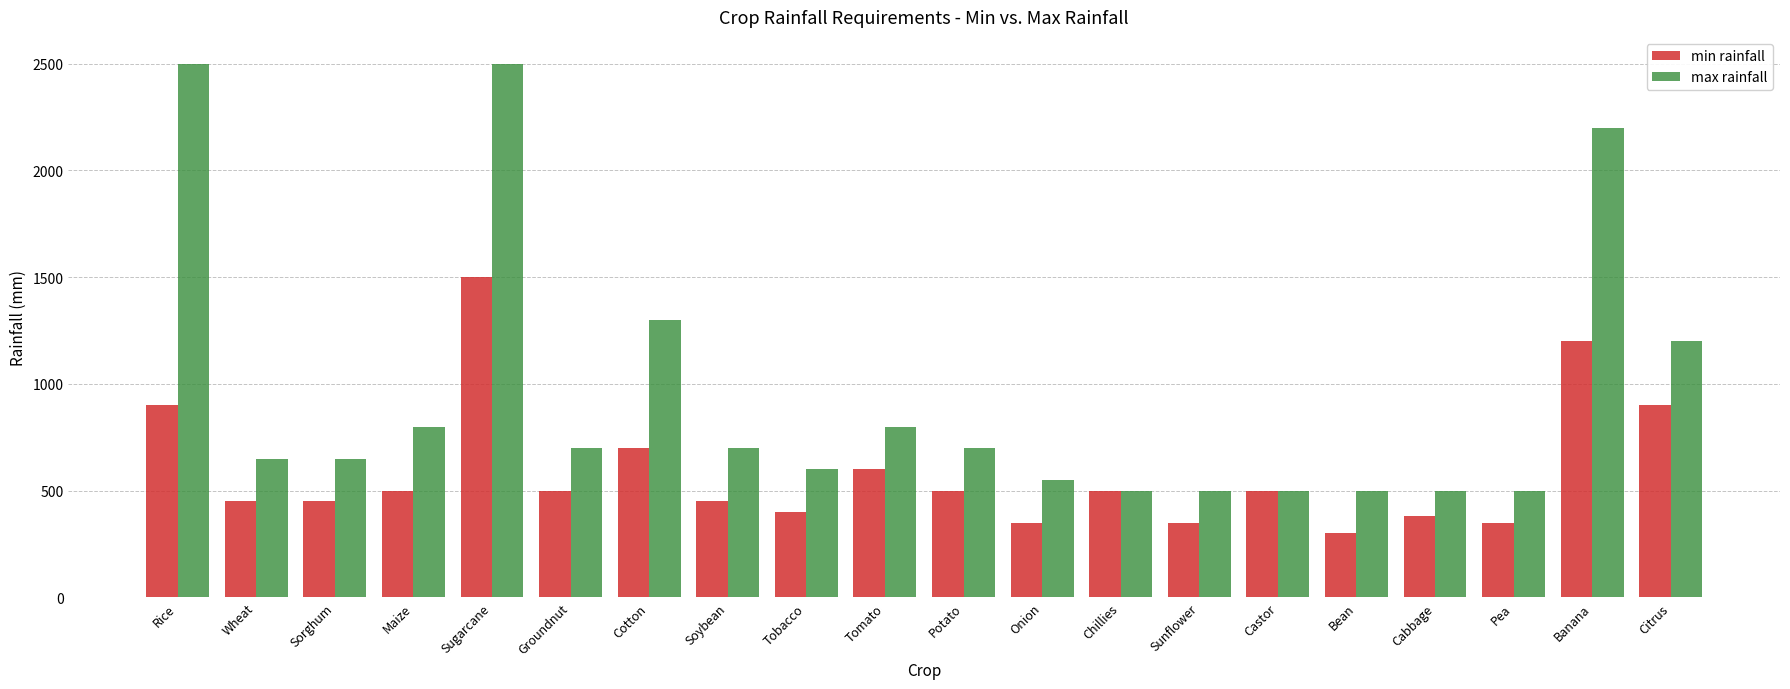

The value of min rainfall at Sorghum is 450. True or false?

True